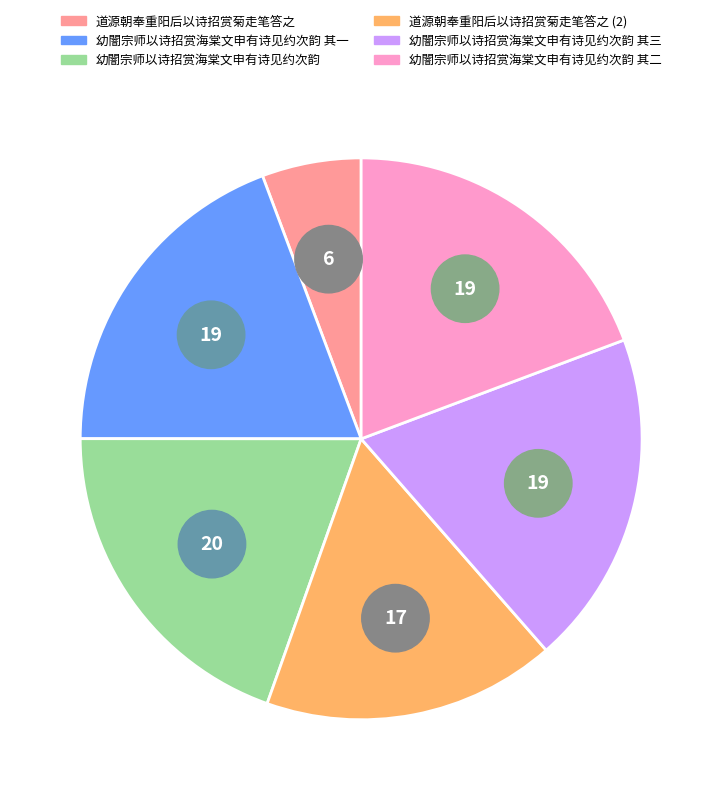

How much of the chart is everything except 幼闇宗师以诗招赏海棠文申有诗见约次韵 其三?

80.7%